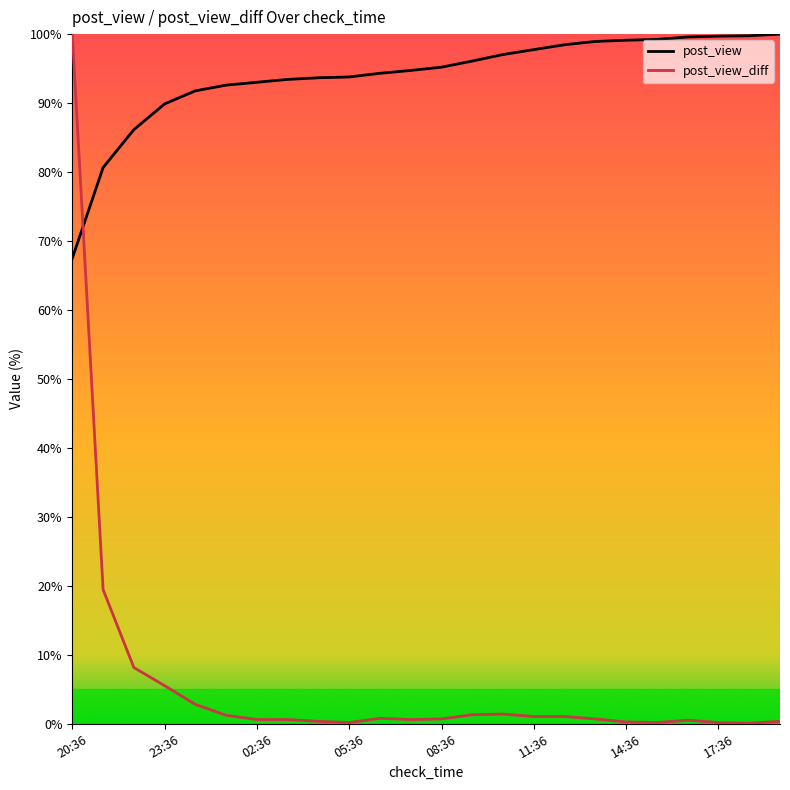

Which category has the highest value across all series?

19:36